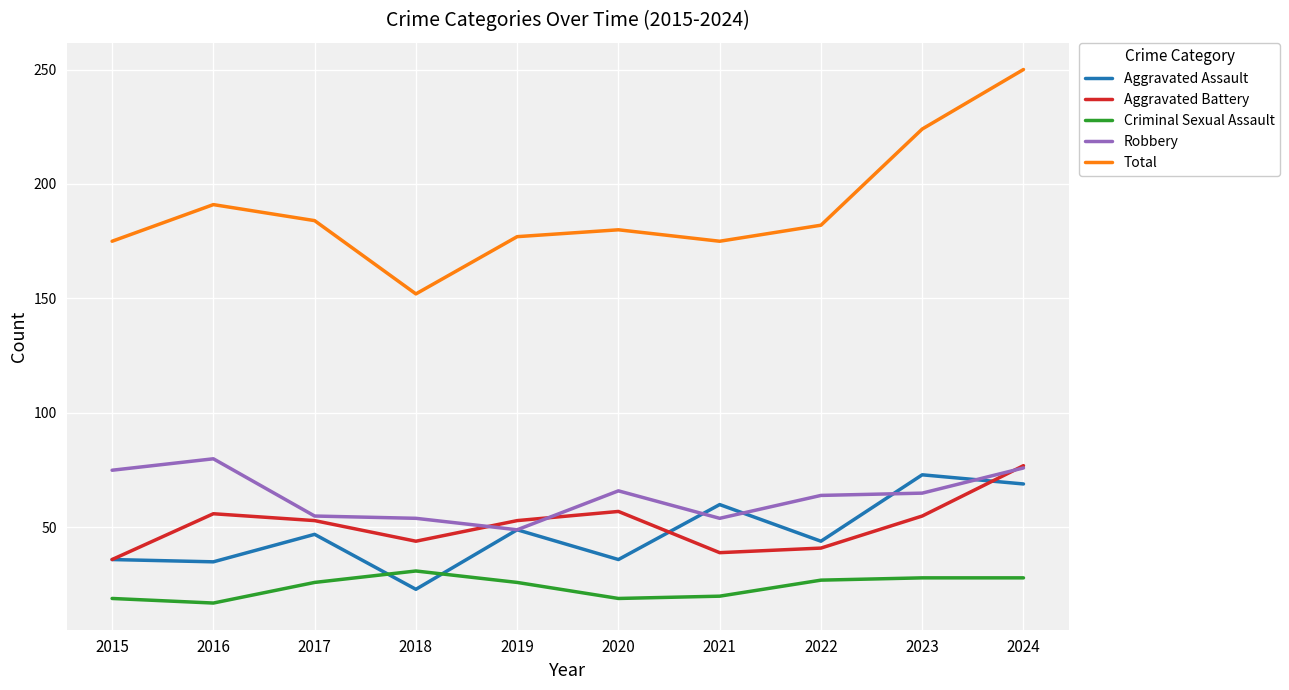

Is it true that Robbery equals 113 at 2023?

False